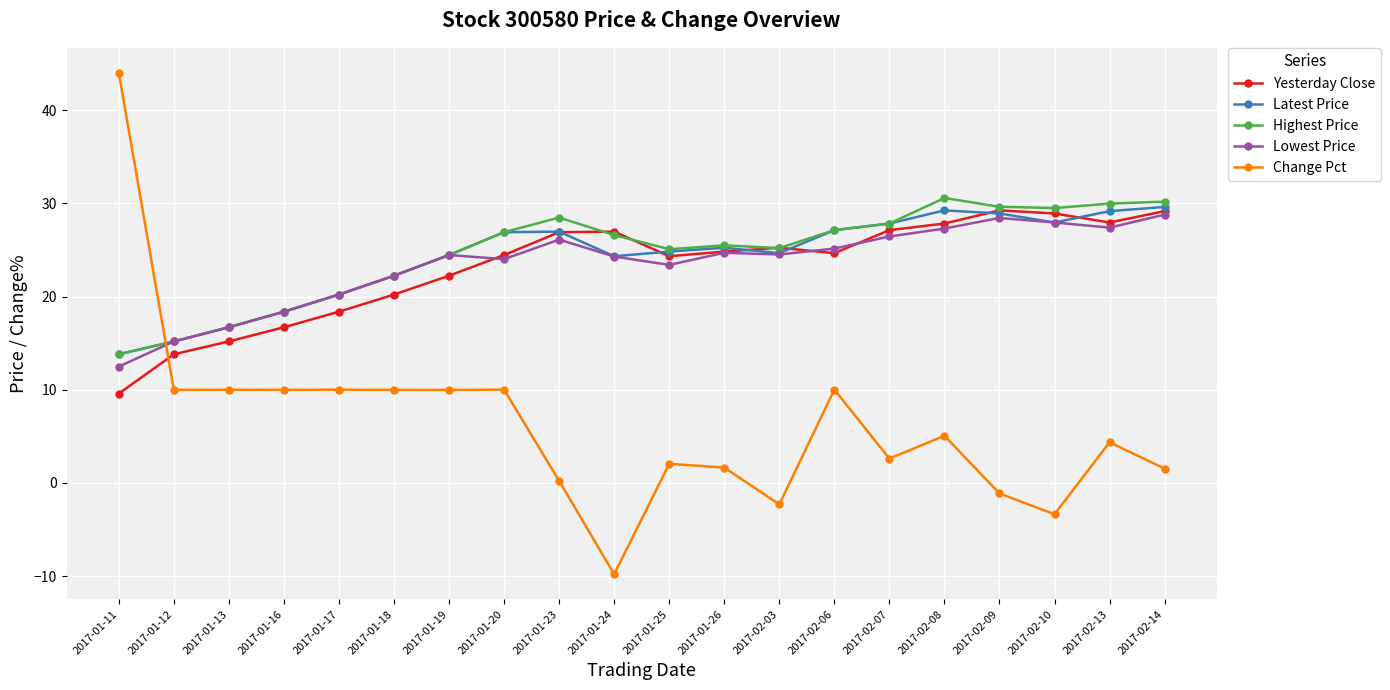

How many lines are shown in the chart?

5